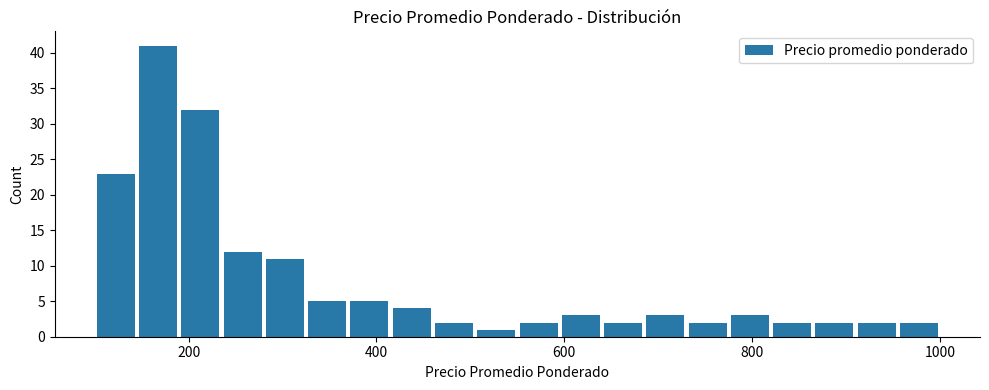

Read against the x-axis, roughly where is the centre of the tallest bar?

160